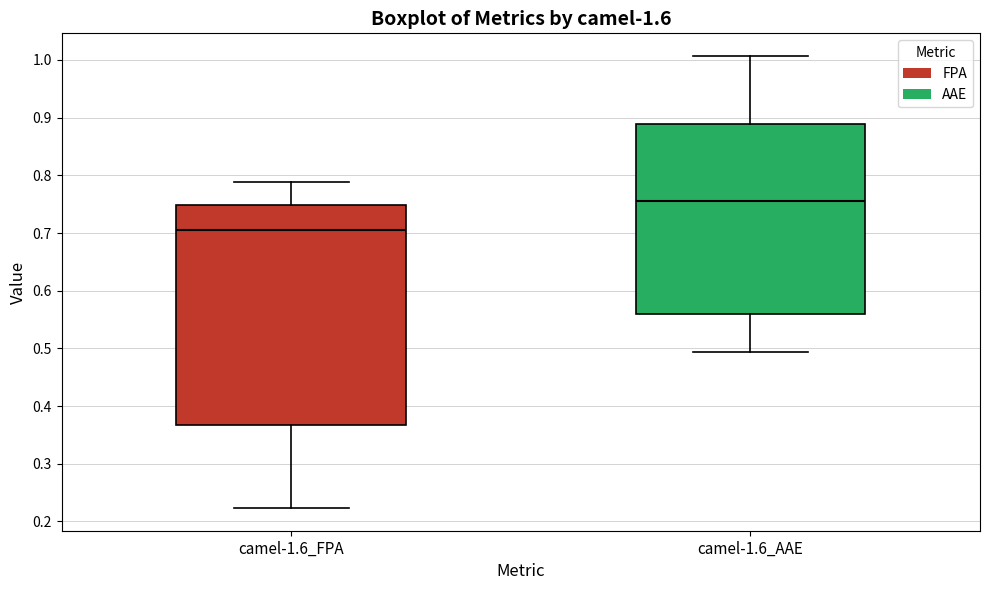

Reading left to right, read every box against the y-axis: the position of its median line, the range the box covers, and the ends of its whiskers. The values are not printed on the chart, so give them approximately, as read against the axis.

camel-1.6_FPA: median 0.71, box 0.37 to 0.75, whiskers 0.22 to 0.79
camel-1.6_AAE: median 0.75, box 0.56 to 0.89, whiskers 0.49 to 1.01